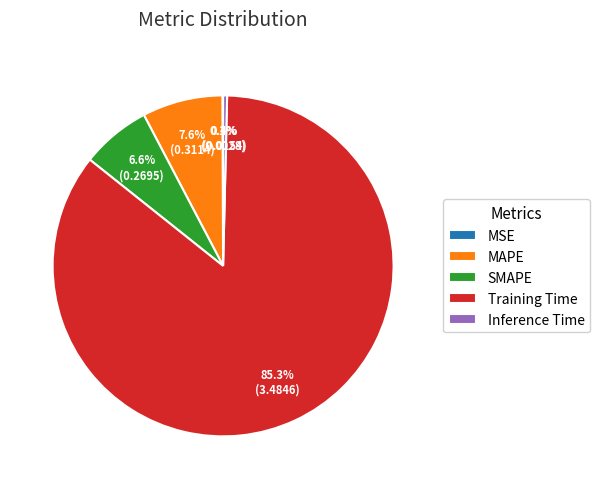

To the nearest percent, what is the average slice percentage?

20%